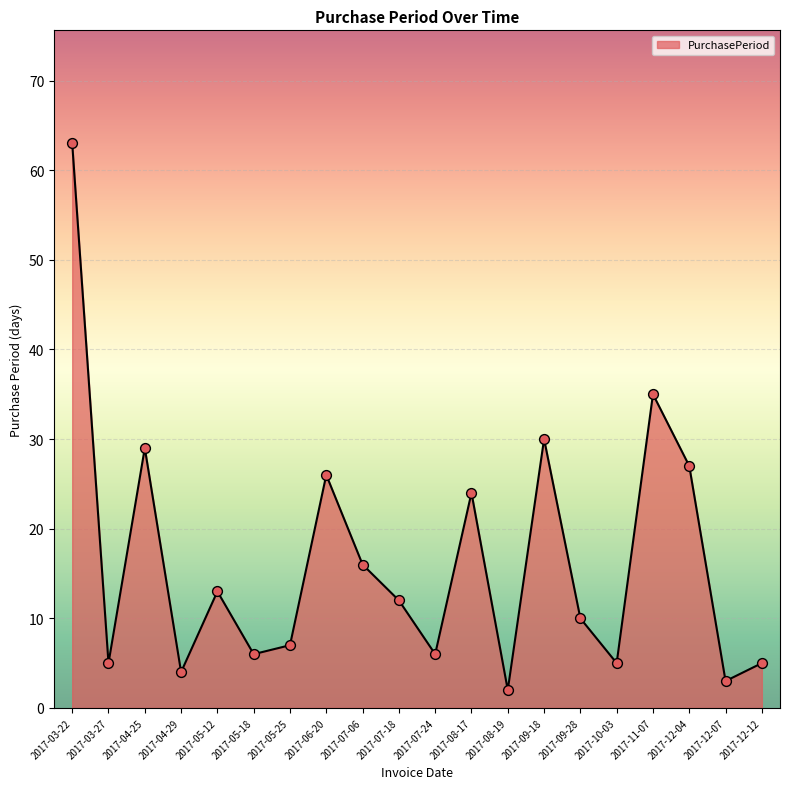

Approximately how many times larger is the value at 2017-09-28 compared to 2017-07-06?

0.6